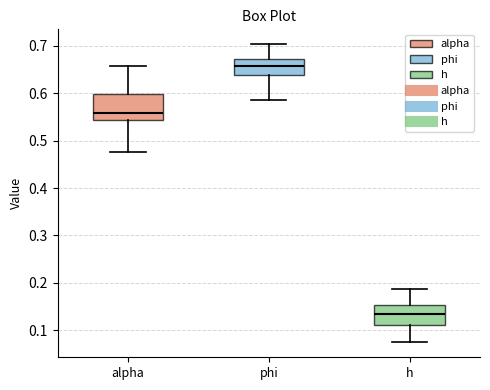

Reading left to right, transcribe this box plot: for each box, give where its median line is, the range the box spans, and where its two whiskers end, as read against the y-axis. The values are not printed on the chart, so give them approximately, as read against the axis.

alpha: median 0.56, box 0.54 to 0.60, whiskers 0.48 to 0.66
phi: median 0.66, box 0.64 to 0.67, whiskers 0.59 to 0.70
h: median 0.13, box 0.11 to 0.15, whiskers 0.07 to 0.19